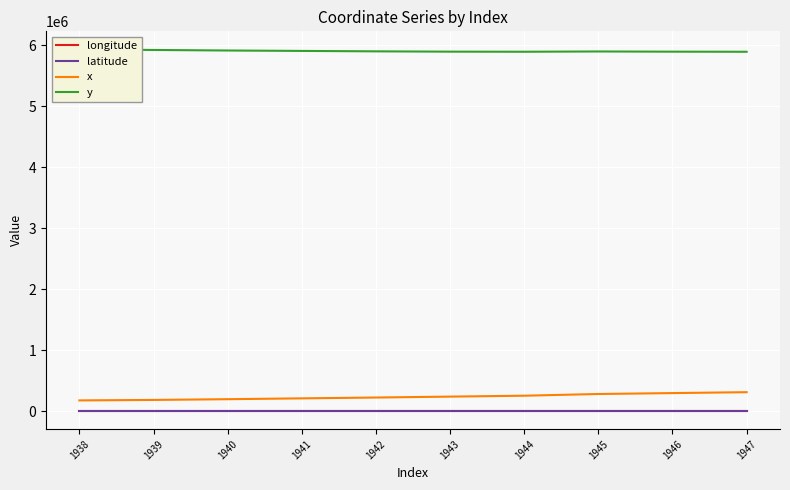

The value of latitude at 1938 is -52.5. True or false?

False